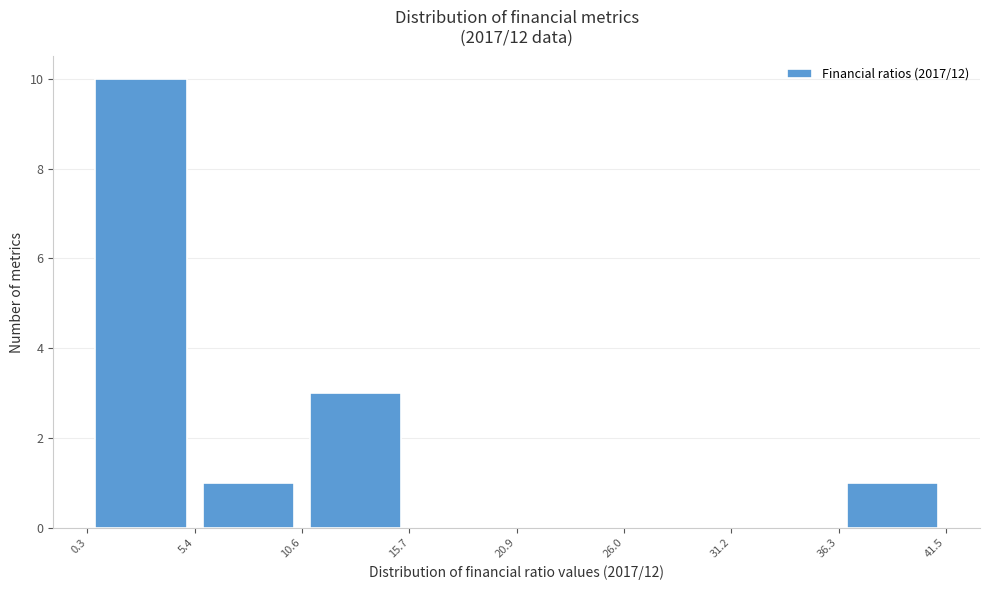

What is the height of the bar covering 10.6 to 15.7 on the x-axis? The values are not printed on the chart, so give them approximately, as read against the axis.

3